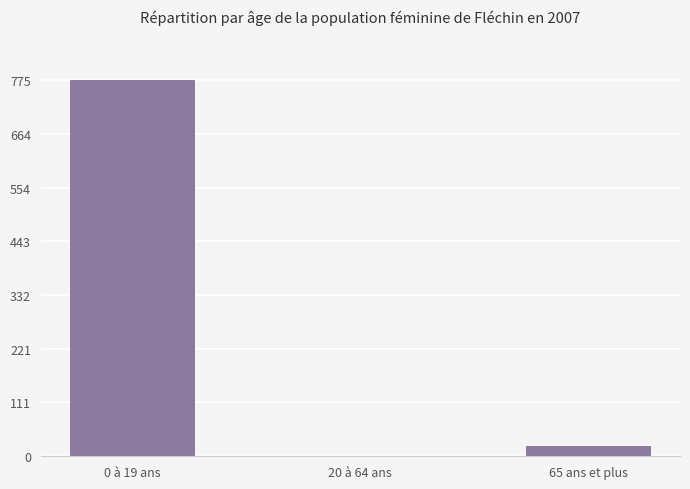

What is the sum of all values?

796